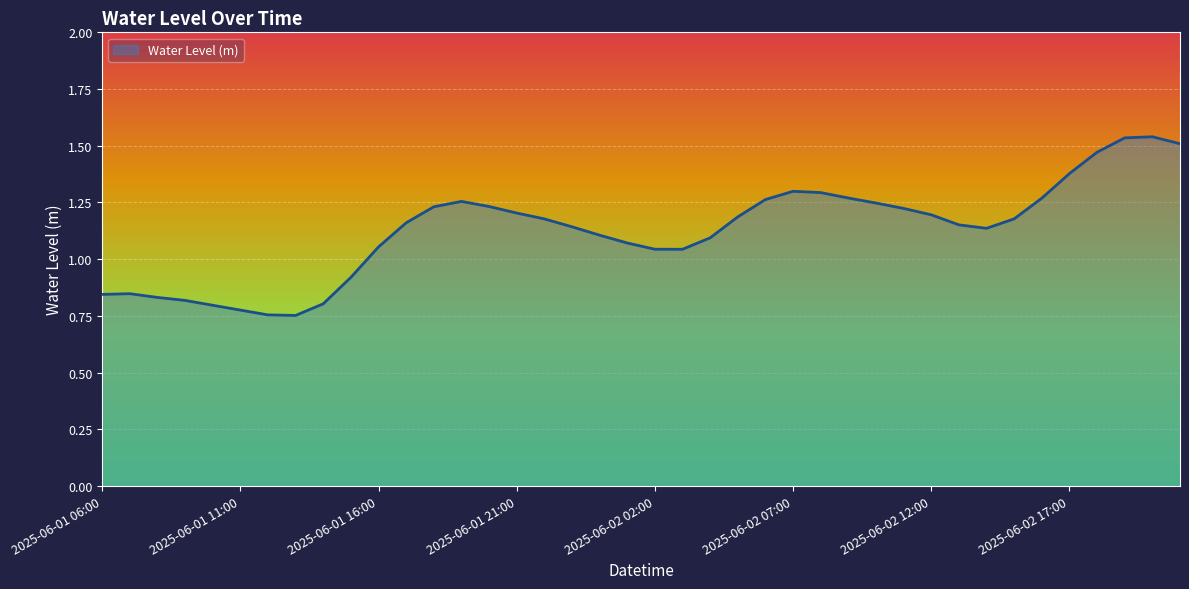

Reading left to right, what are all the values shown in this chart?

2025-06-01 06:00=0.8	2025-06-01 07:00=0.8	2025-06-01 08:00=0.8	2025-06-01 09:00=0.8	2025-06-01 10:00=0.8	2025-06-01 11:00=0.8	2025-06-01 12:00=0.8	2025-06-01 13:00=0.8	2025-06-01 14:00=0.8	2025-06-01 15:00=0.9	2025-06-01 16:00=1.1	2025-06-01 17:00=1.2	2025-06-01 18:00=1.2	2025-06-01 19:00=1.3	2025-06-01 20:00=1.2	2025-06-01 21:00=1.2	2025-06-01 22:00=1.2	2025-06-01 23:00=1.1	2025-06-02 00:00=1.1	2025-06-02 01:00=1.1	2025-06-02 02:00=1.0	2025-06-02 03:00=1.0	2025-06-02 04:00=1.1	2025-06-02 05:00=1.2	2025-06-02 06:00=1.3	2025-06-02 07:00=1.3	2025-06-02 08:00=1.3	2025-06-02 09:00=1.3	2025-06-02 10:00=1.2	2025-06-02 11:00=1.2	2025-06-02 12:00=1.2	2025-06-02 13:00=1.2	2025-06-02 14:00=1.1	2025-06-02 15:00=1.2	2025-06-02 16:00=1.3	2025-06-02 17:00=1.4	2025-06-02 18:00=1.5	2025-06-02 19:00=1.5	2025-06-02 20:00=1.5	2025-06-02 21:00=1.5